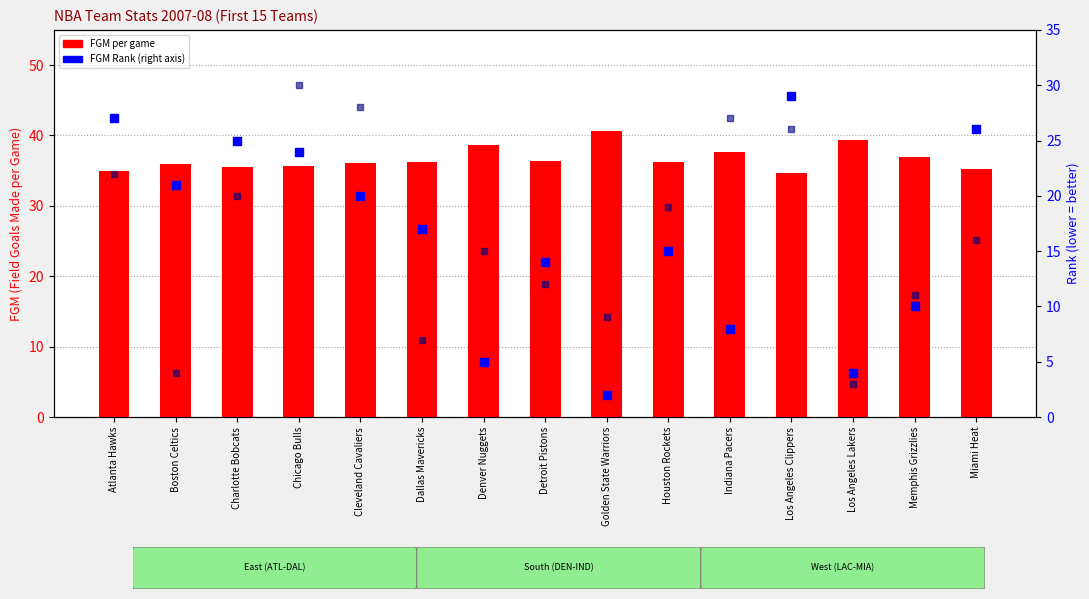

At which category is the sum across all series the highest?

Chicago Bulls